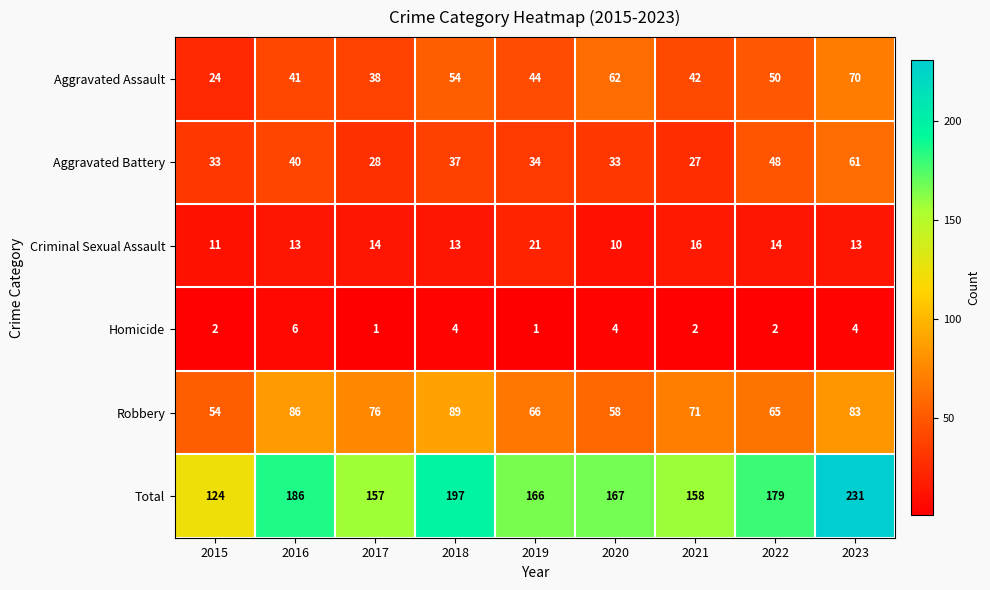

At how many categories does at least one series exceed 180?

3